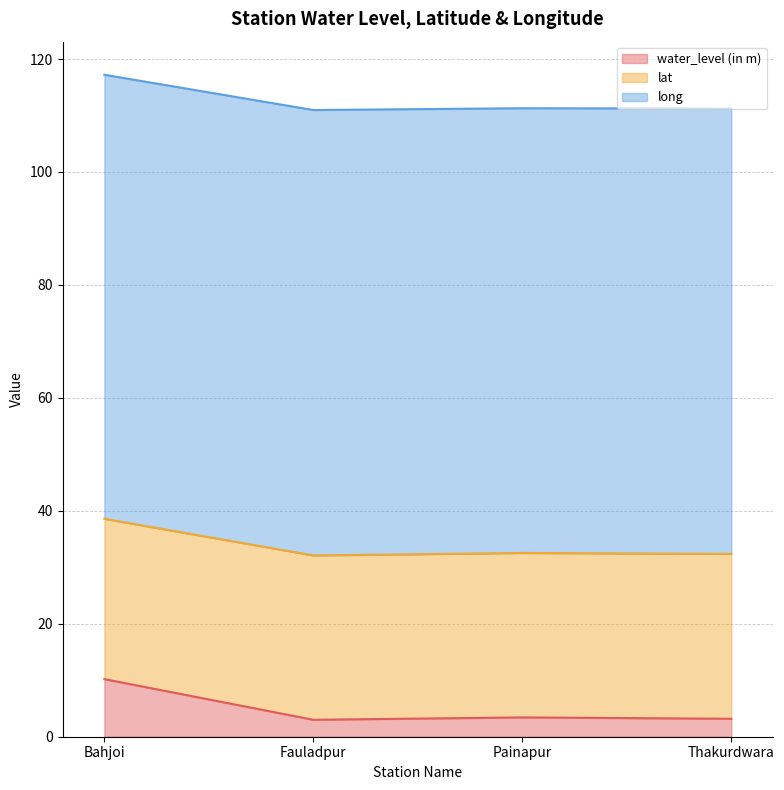

Is the value of water_level (in m) at Painapur greater than the value of lat at Painapur?

No